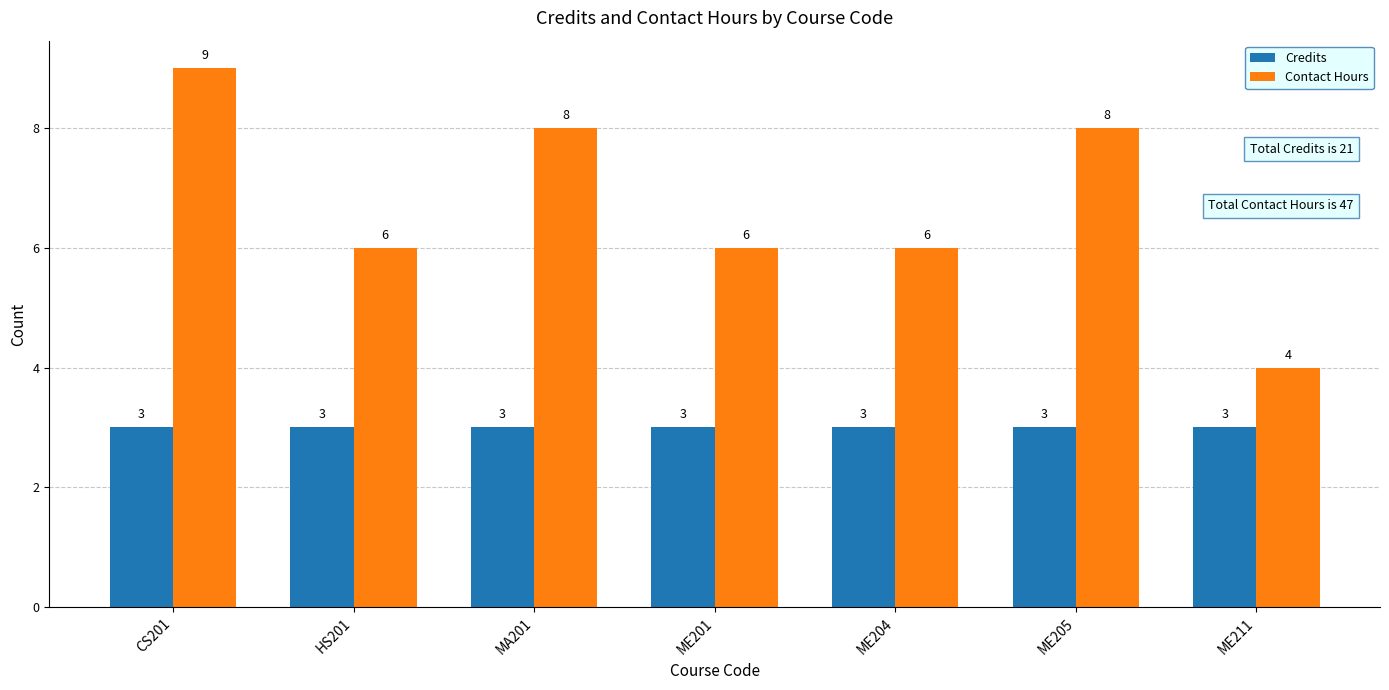

List the series in order of their peak value, highest first.

Contact Hours, Credits